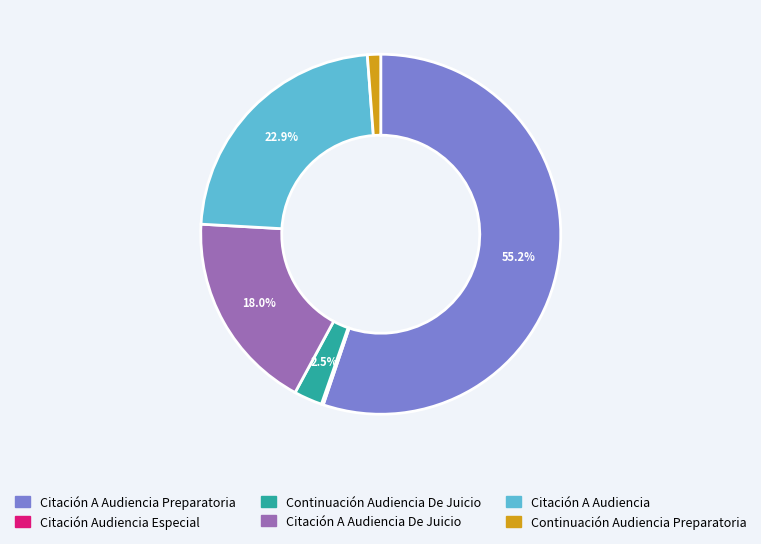

Is Citación A Audiencia Preparatoria the majority of the pie?

Yes